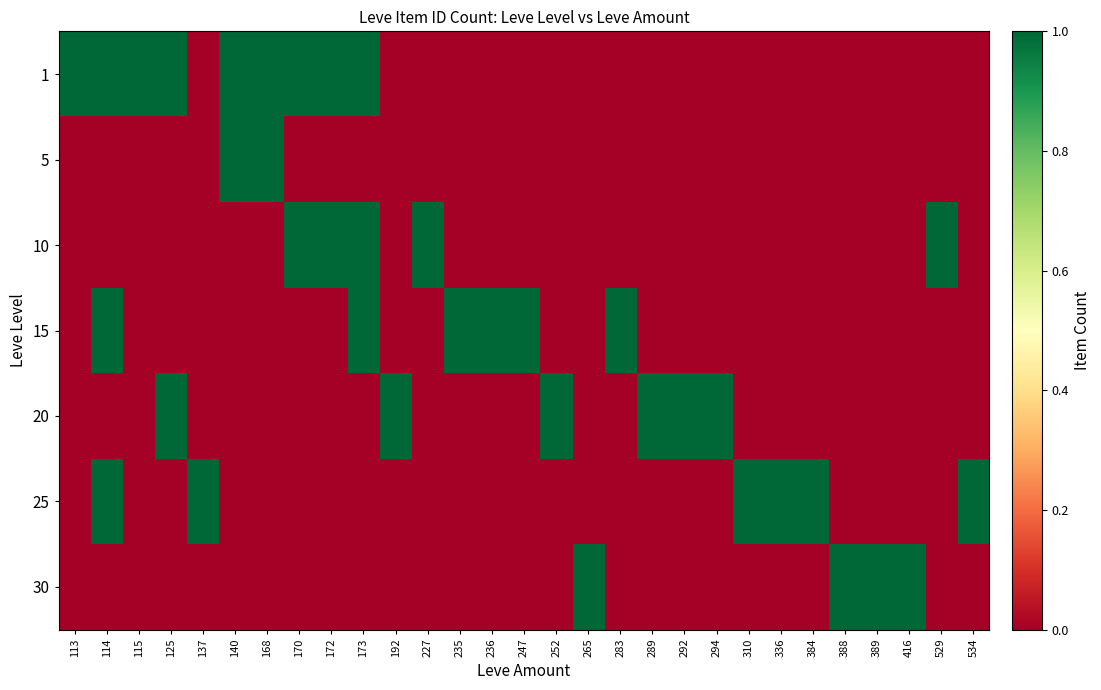

How many distinct data groups are displayed?

7